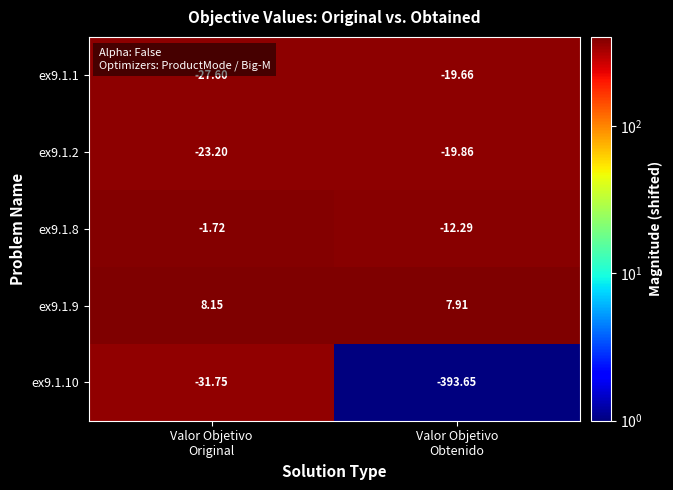

What is the spread (max minus min) of values at Valor Objetivo
Obtenido?

401.6